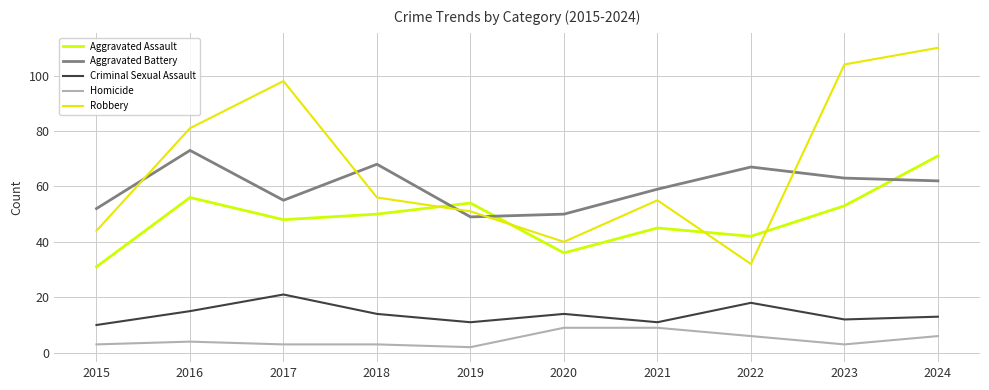

At which label is Aggravated Assault closest to 51?

2018